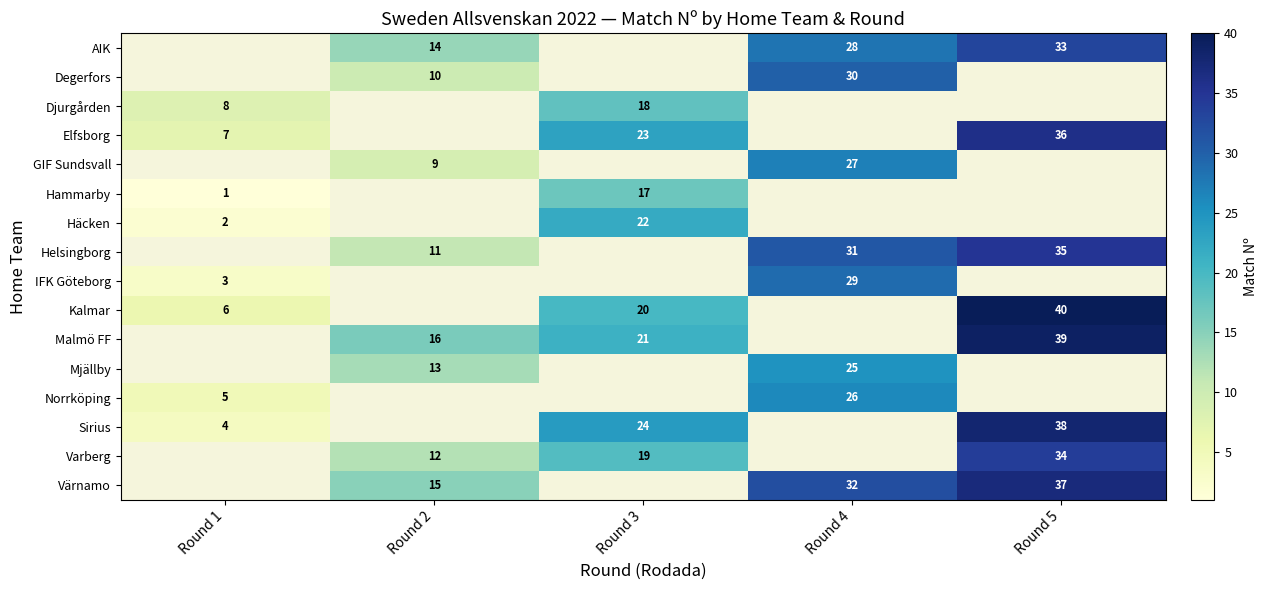

Is the value of Norrköping at Round 1 greater than the value of Elfsborg at Round 1?

No